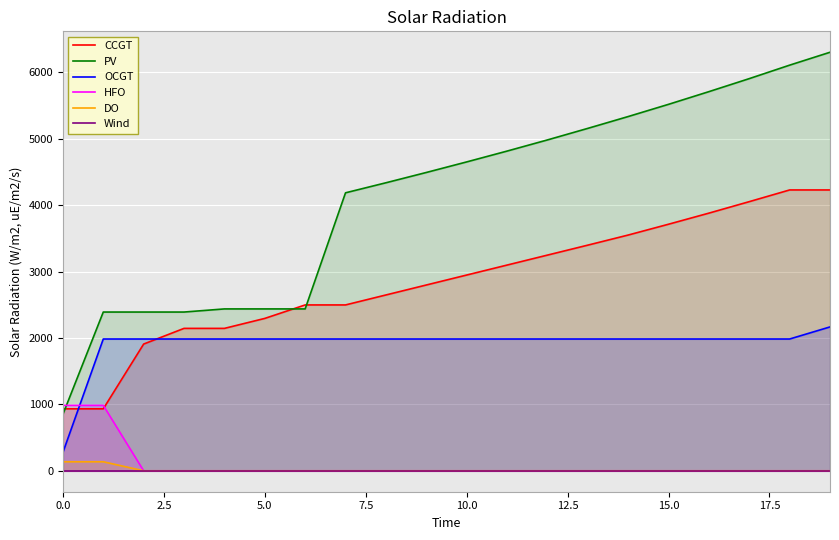

True or false: PV and OCGT cross at least once.

False